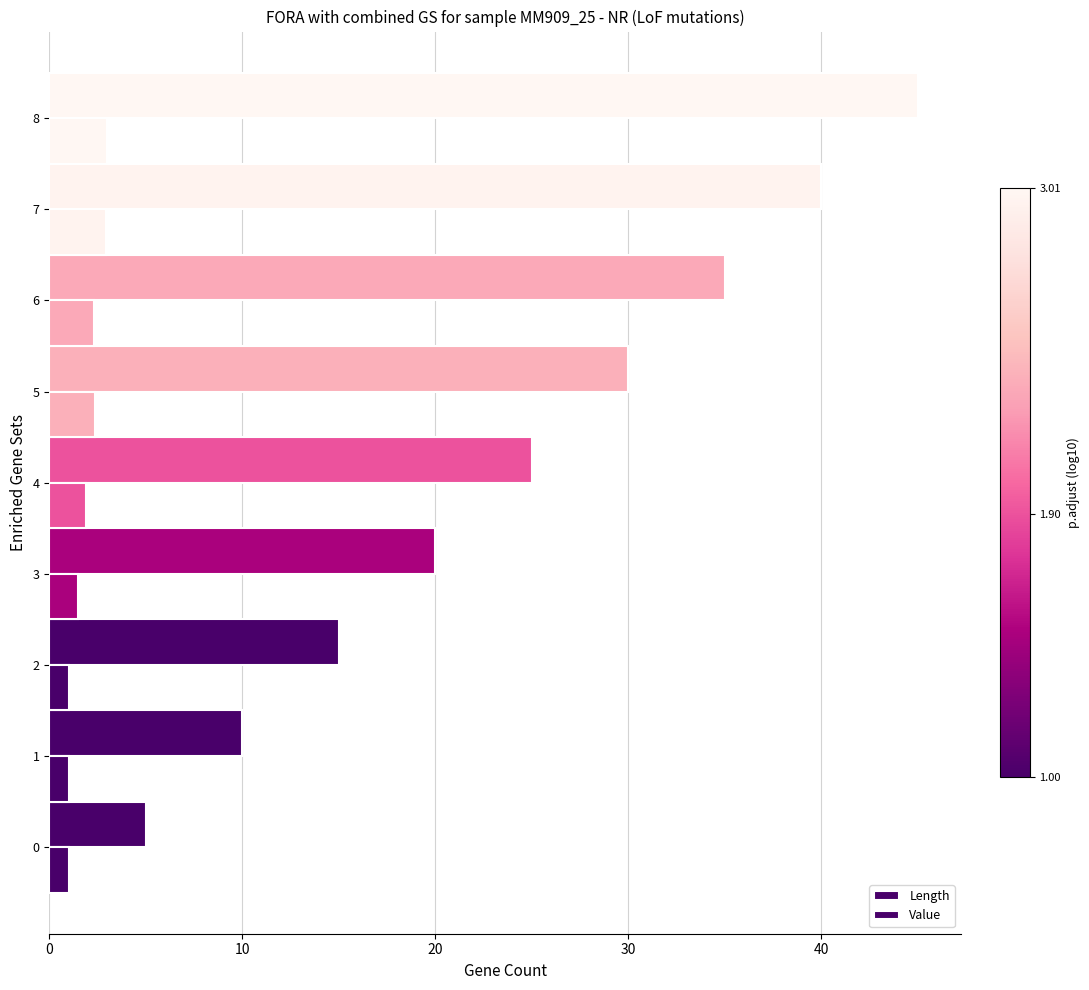

What is the greatest value displayed?

45.0